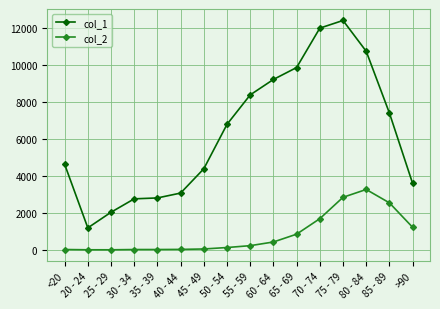

What position from the right is 75 - 79?

4